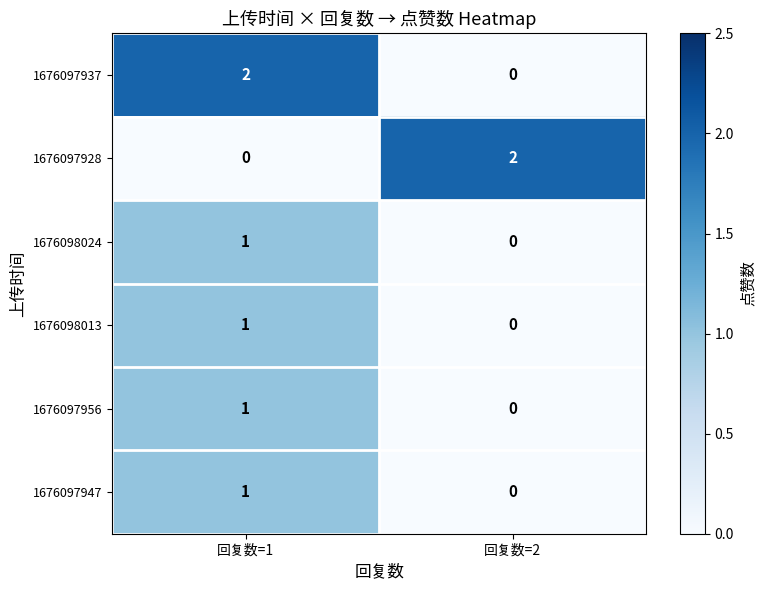

At which label does 1676097937 reach its minimum?

回复数=2